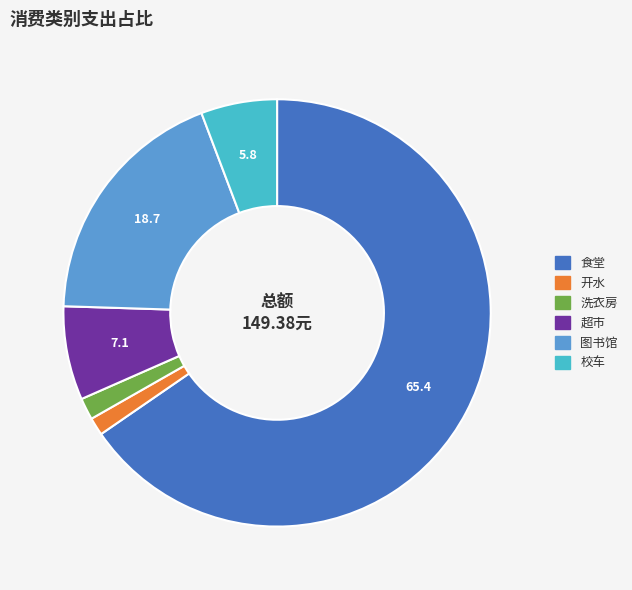

Is the sum of 校车 and 开水 greater than half?

No